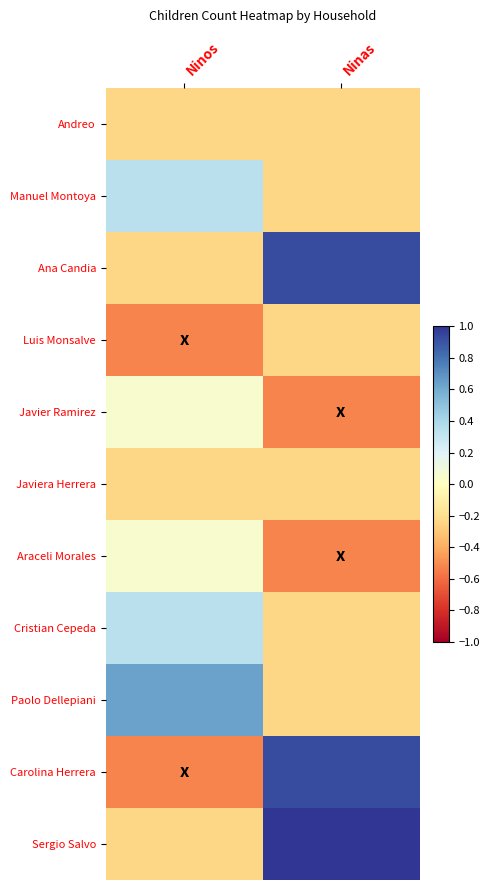

Rank the series at Ninos from highest to lowest value.

Paolo Dellepiani, Manuel Montoya, Cristian Cepeda, Javier Ramirez, Araceli Morales, Andreo, Ana Candia, Javiera Herrera, Sergio Salvo, Luis Monsalve, Carolina Herrera